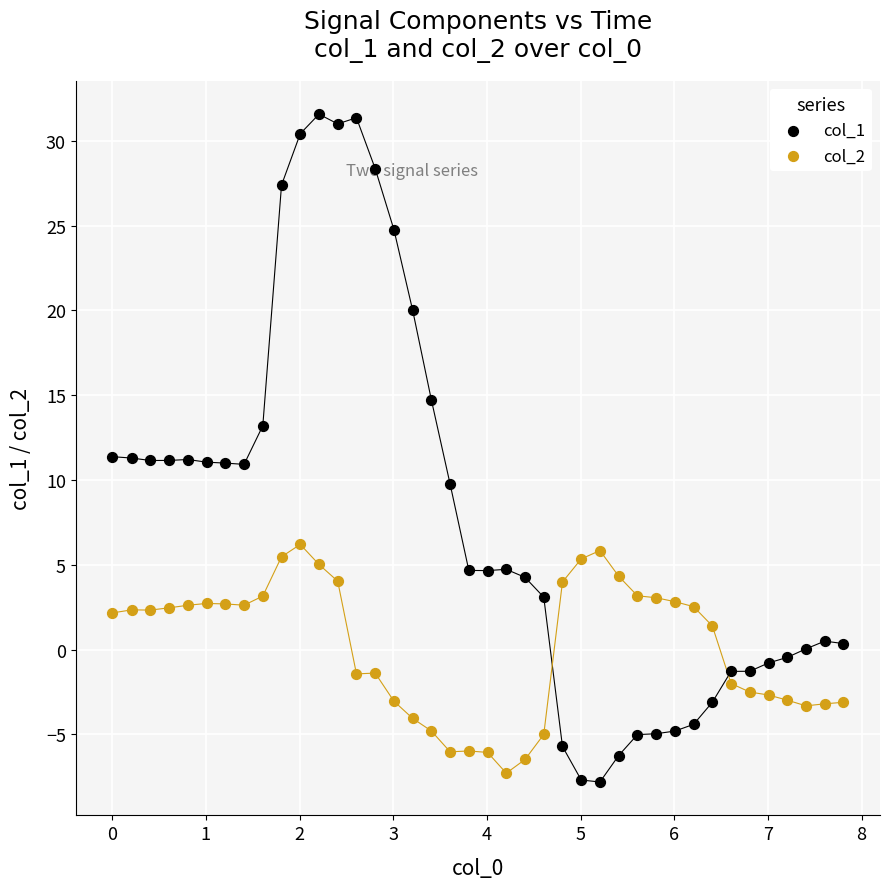

What is the X range (max minus min) for the scatter plot?

7.8